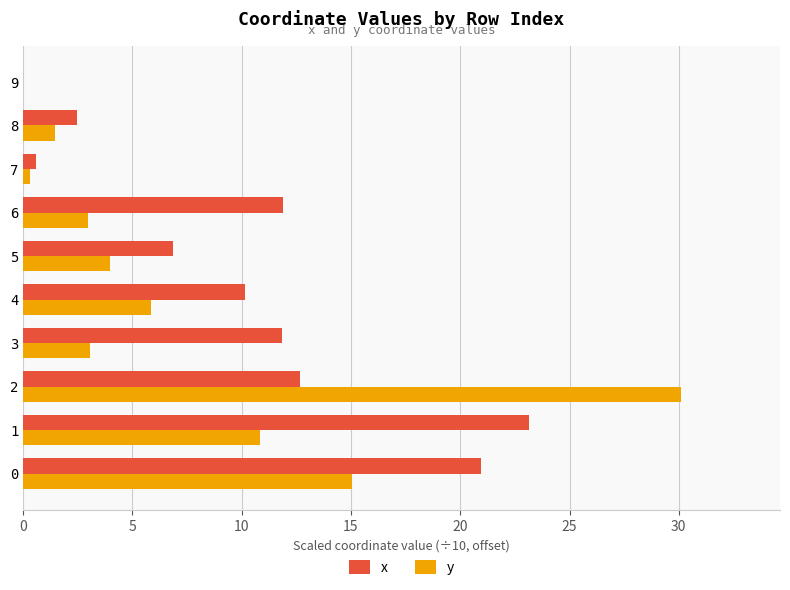

How many positive values does the y series have?

9